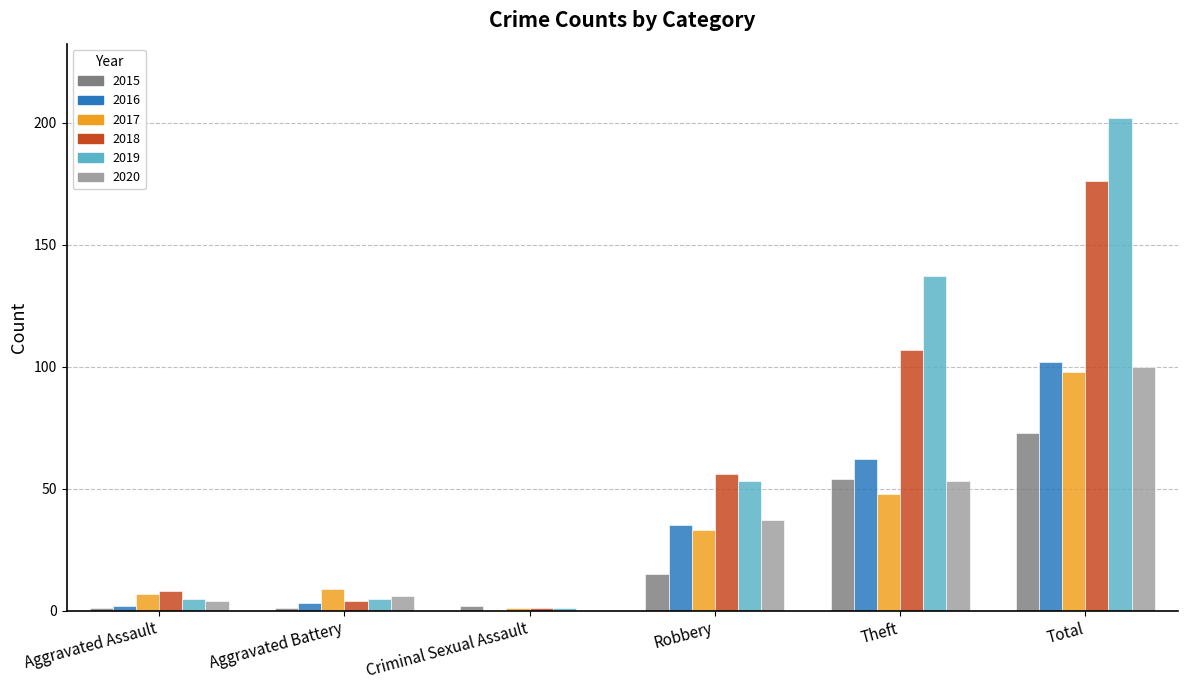

The 2016 series shows 62 at Theft. True or false?

True